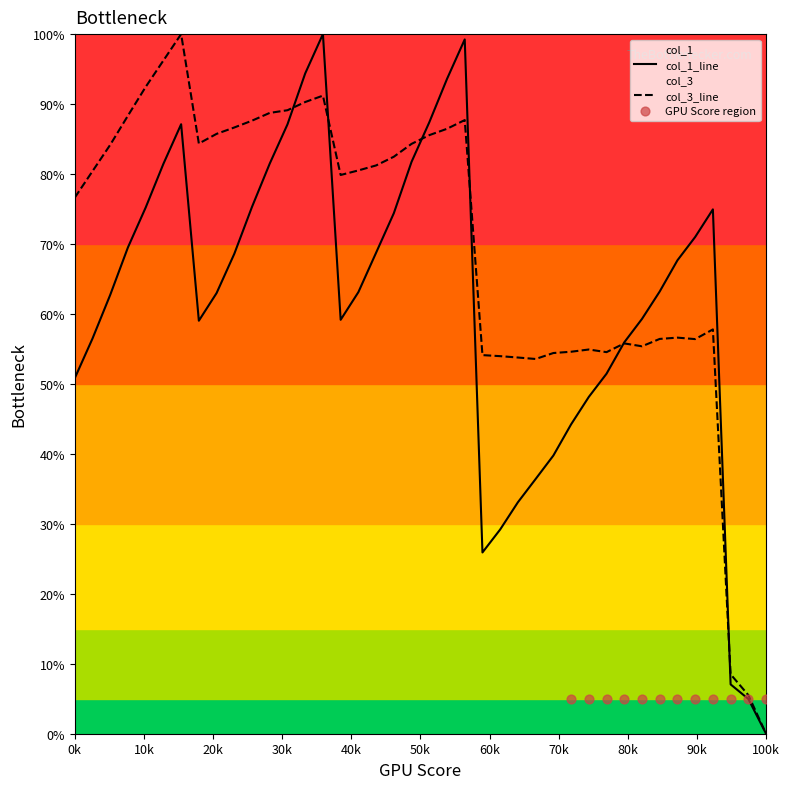

At which category is the sum across all series the highest?

16